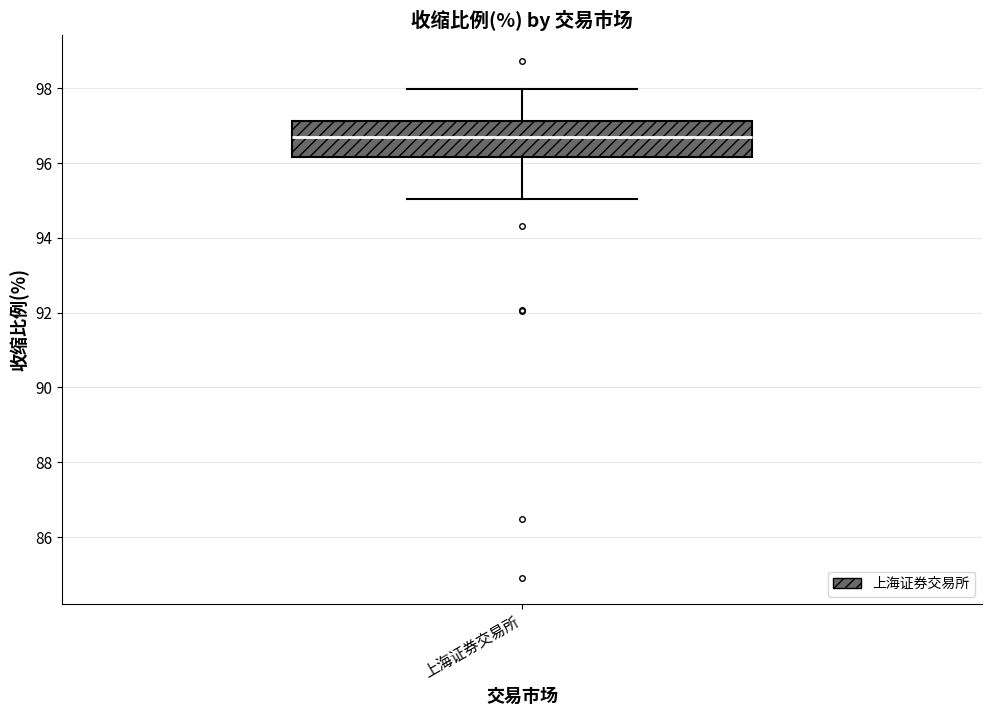

Where is the upper edge of the box for 上海证券交易所 on the y-axis? The values are not printed on the chart, so give them approximately, as read against the axis.

97.2